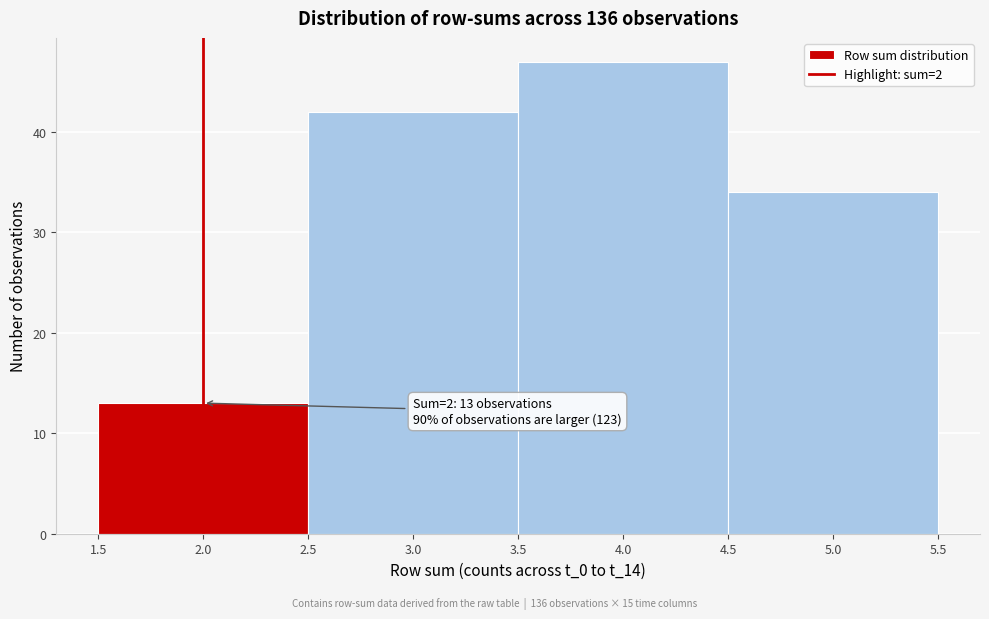

Over which range of the x-axis is the bar tallest?

3.5 to 4.5